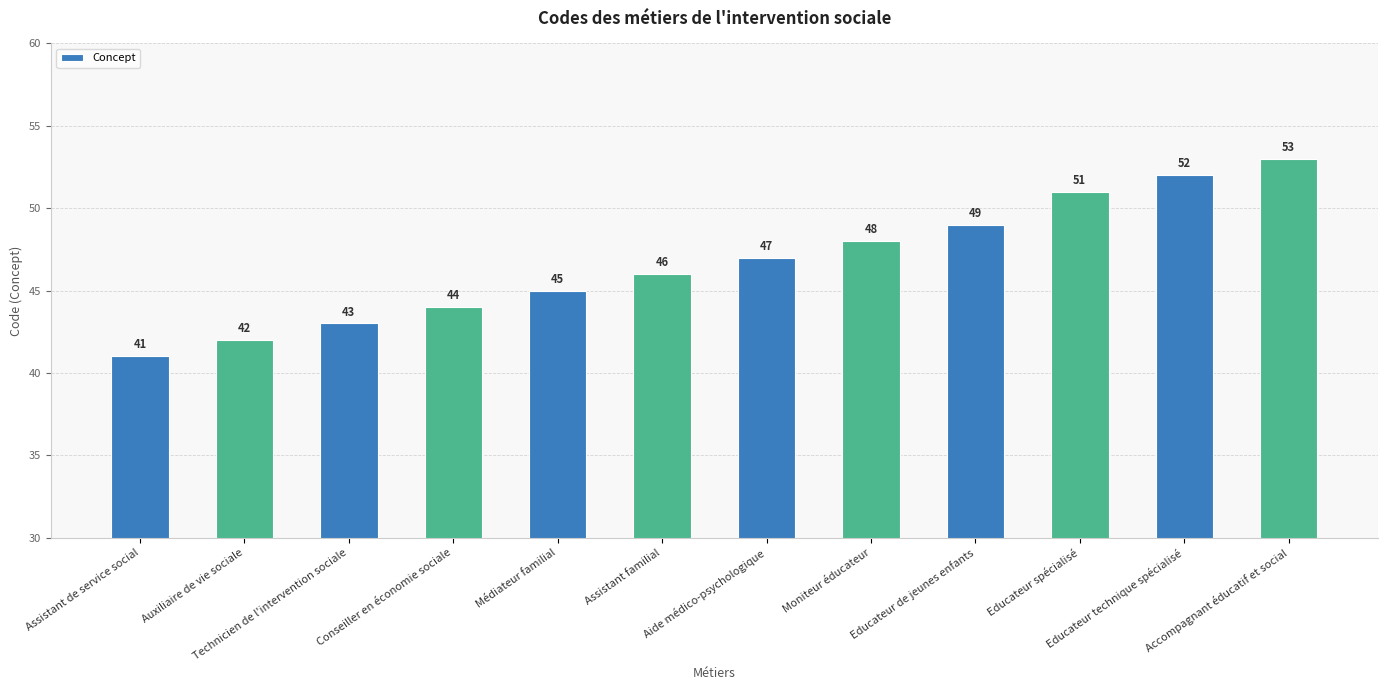

Reading left to right, extract all data points from this chart.

41	42	43	44	45	46	47	48	49	51	52	53